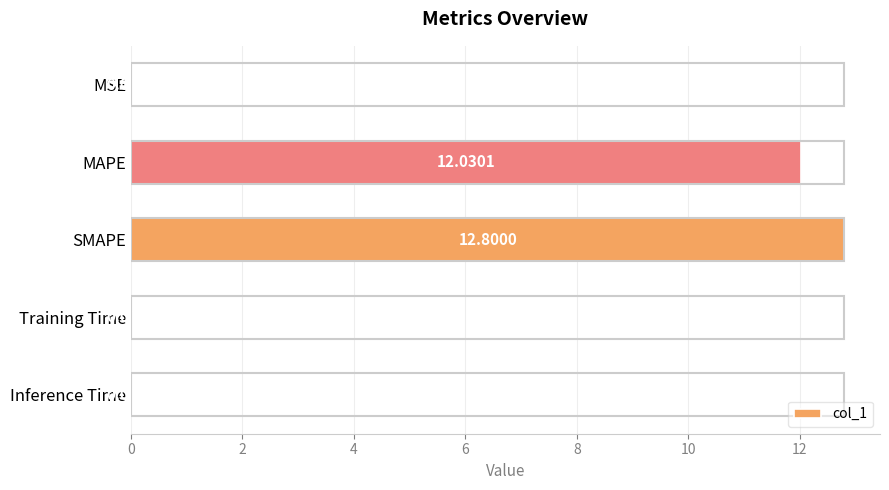

Between SMAPE and Inference Time, which is larger?

SMAPE